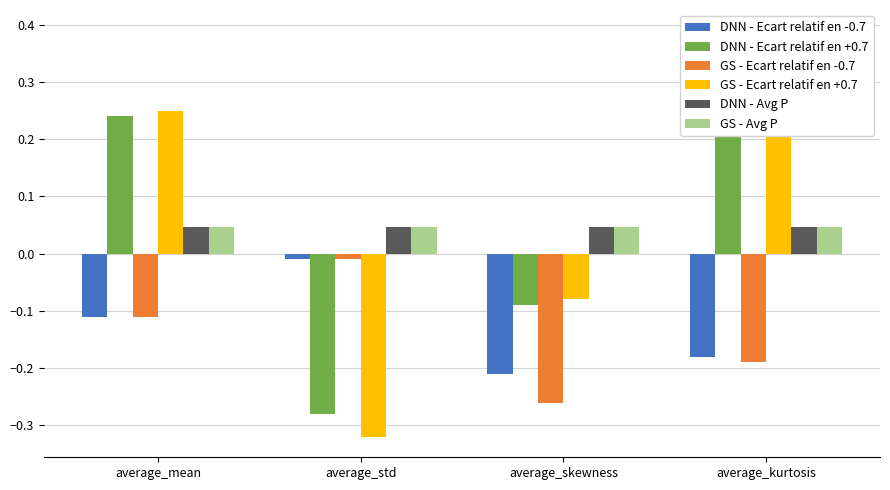

What is the label of the 2nd bar from the right?

average_skewness